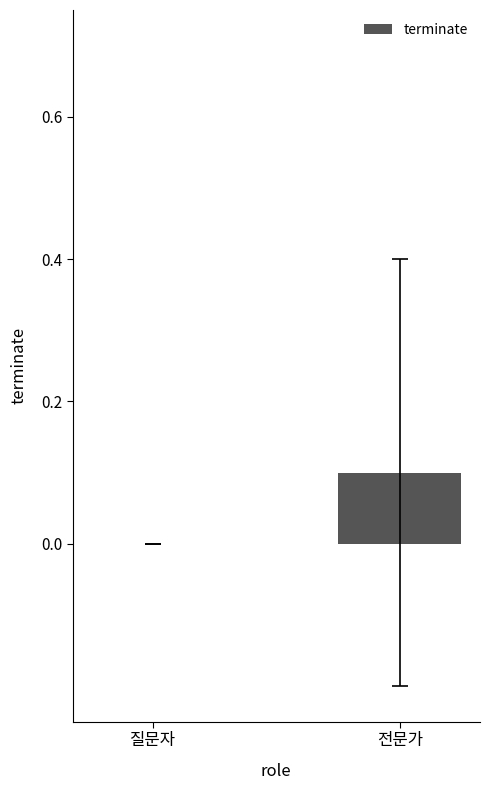

The value at 전문가 is 0.2. True or false?

False